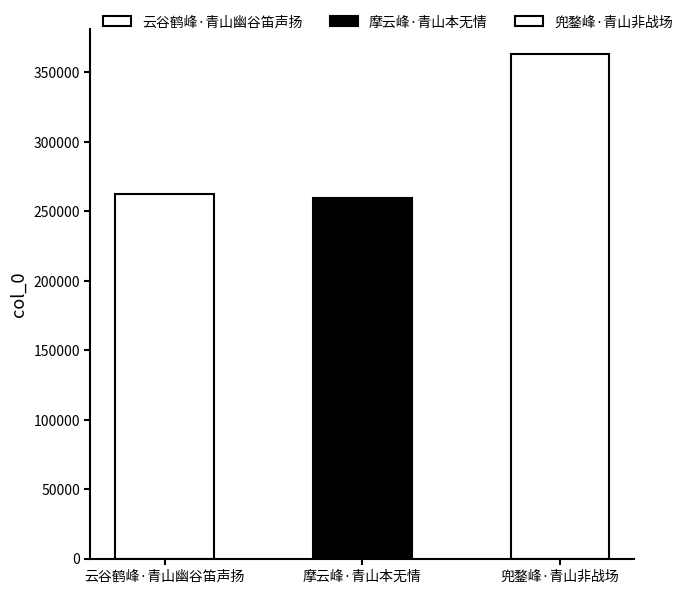

What is the label of the 1st bar from the left?

云谷鹤峰·青山幽谷笛声扬